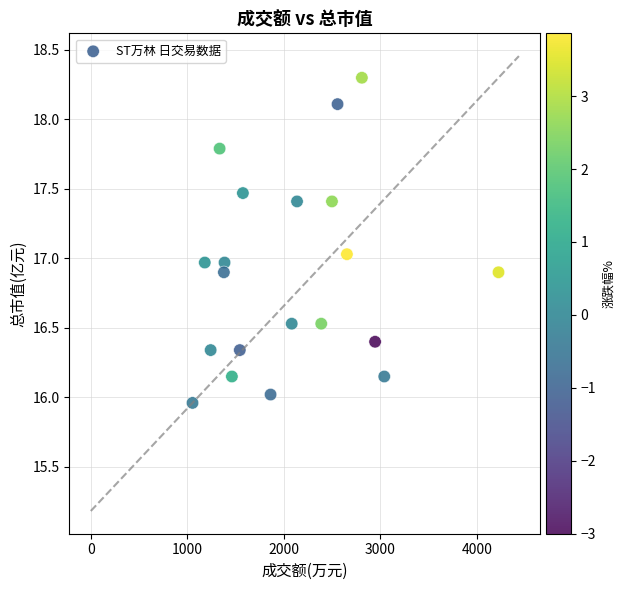

What is the range of Y values (max minus min)?

2.3